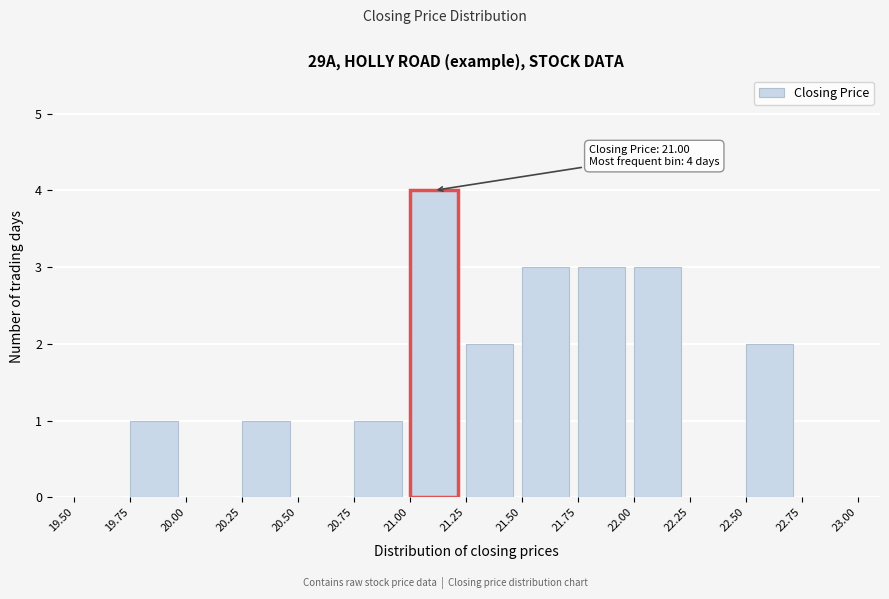

Over which range of the x-axis is the bar tallest?

21.00 to 21.25